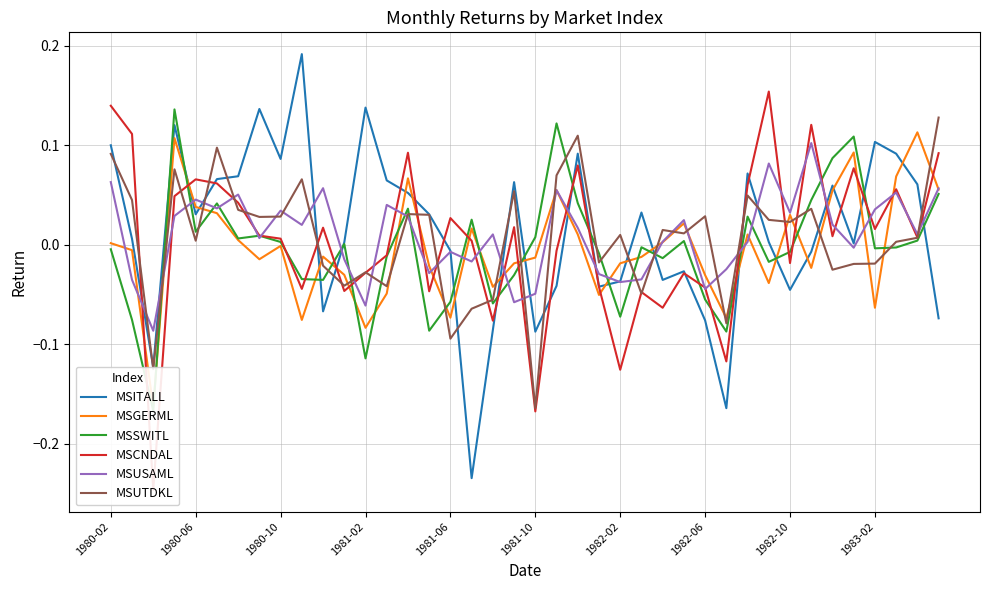

Where does the MSCNDAL series first go above 0?

1980-02